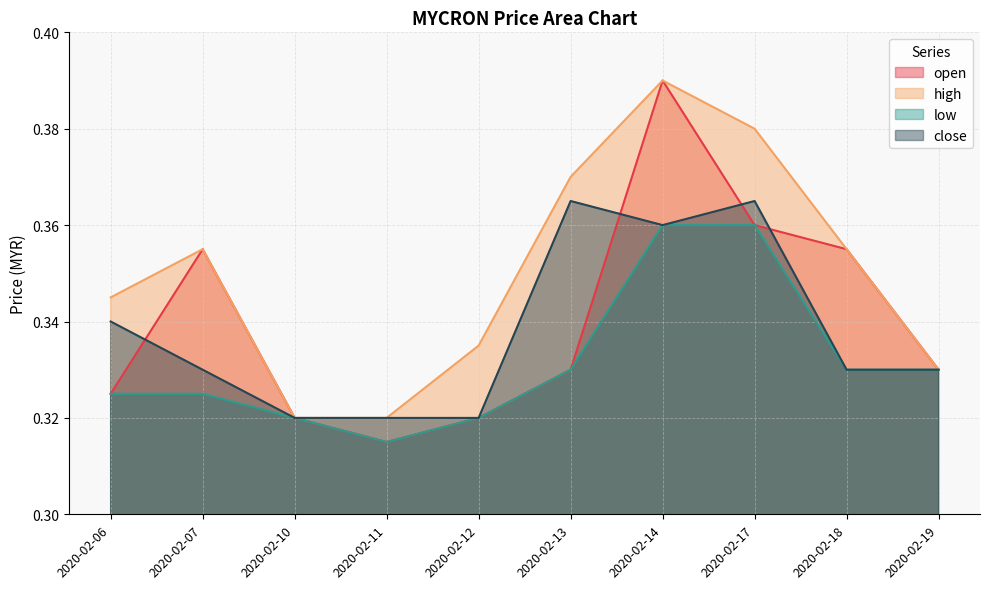

Where is open nearest to the value 0?

2020-02-11